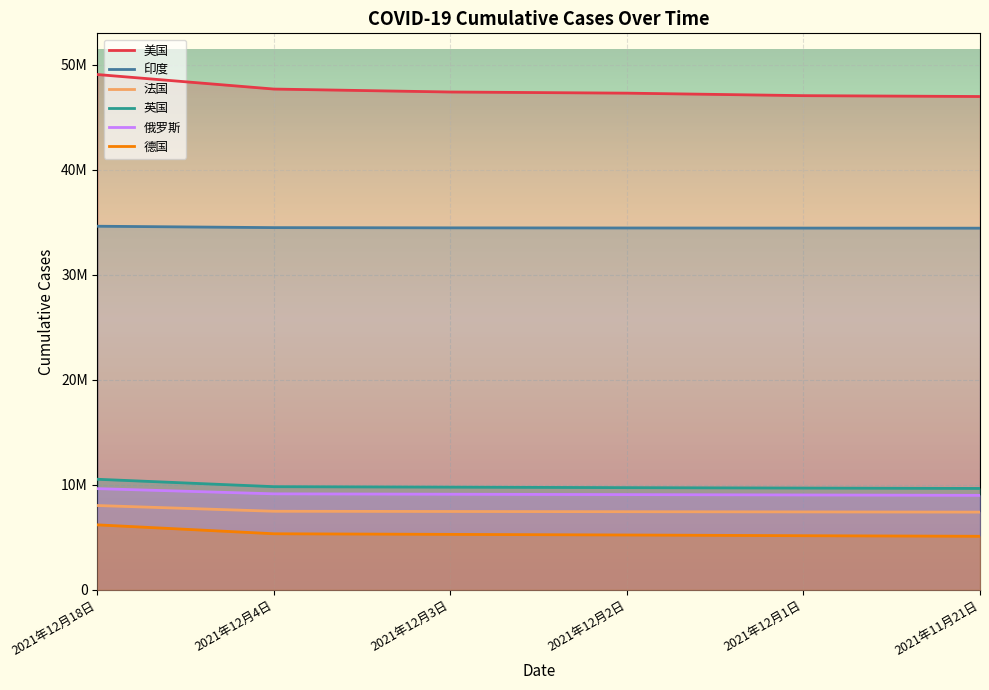

What is the approximate value of 俄罗斯 at 2021年12月18日, to the nearest 10?

9630300